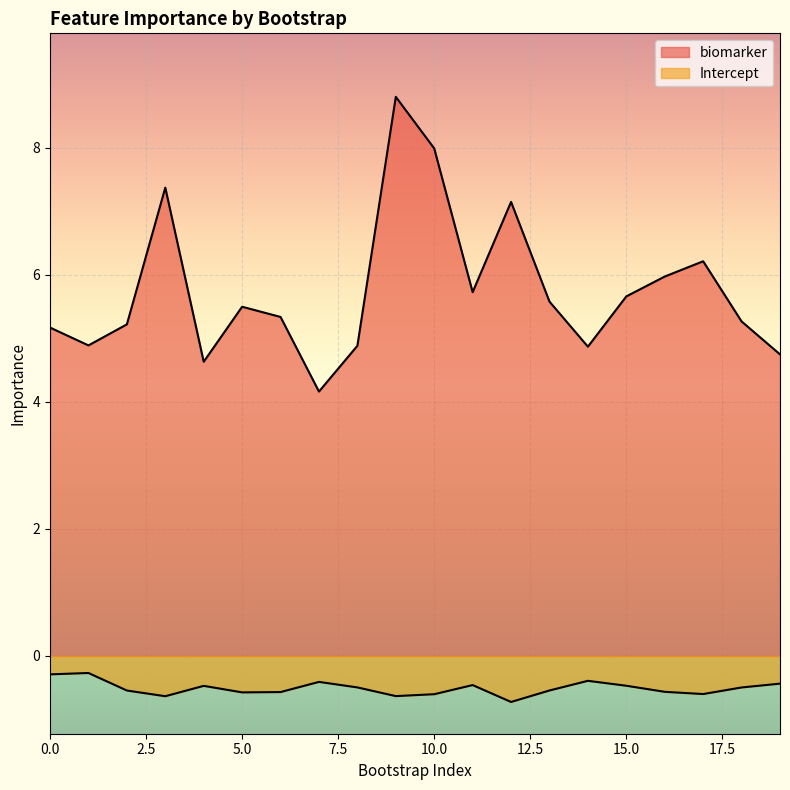

Does the chart display data point markers on the line(s)?

No